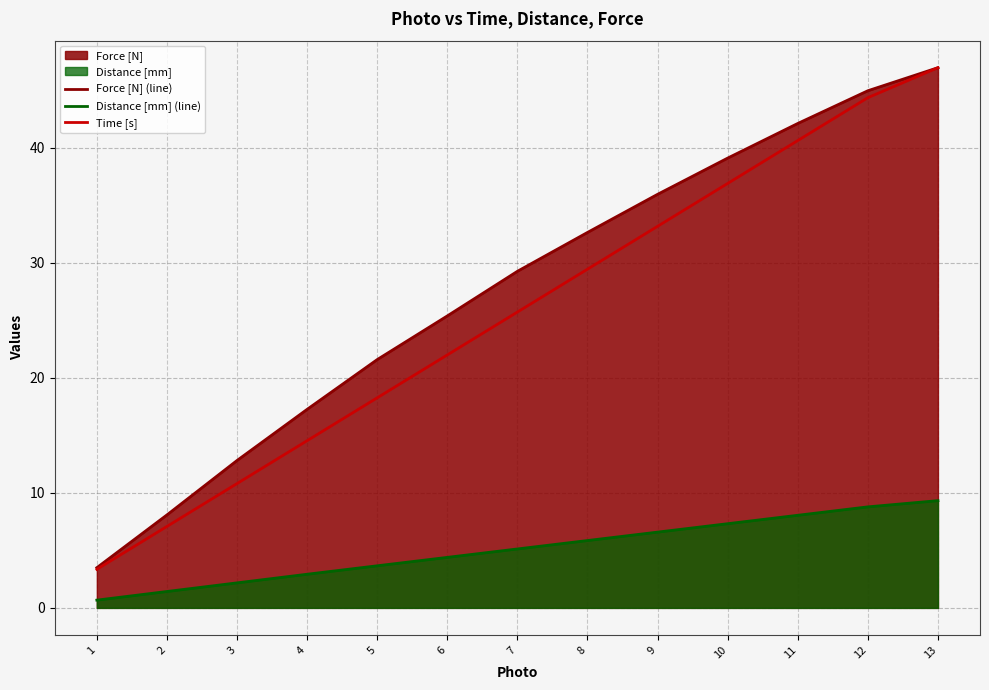

True or false: Time [s] and Distance [mm] (line) intersect in this chart.

False